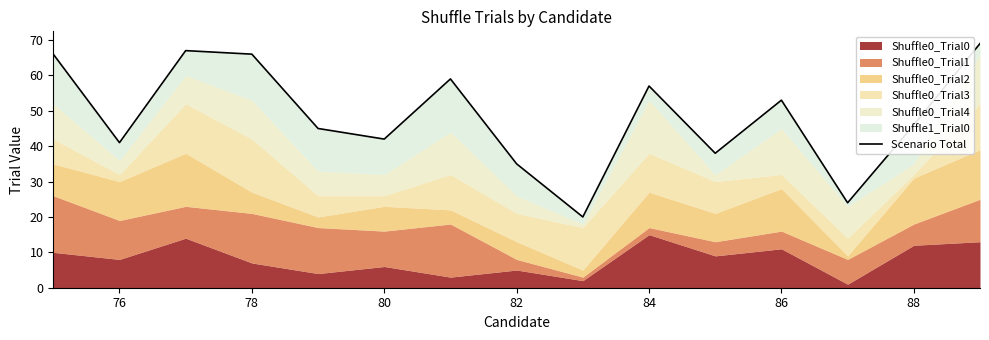

What is the value of the 9th point from the left?

20